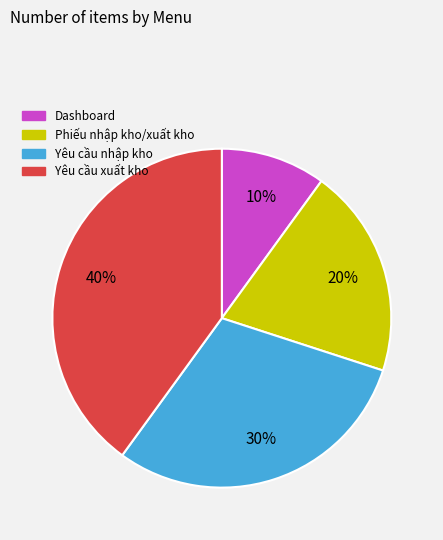

To the nearest percent, what portion does Yêu cầu nhập kho represent?

30%